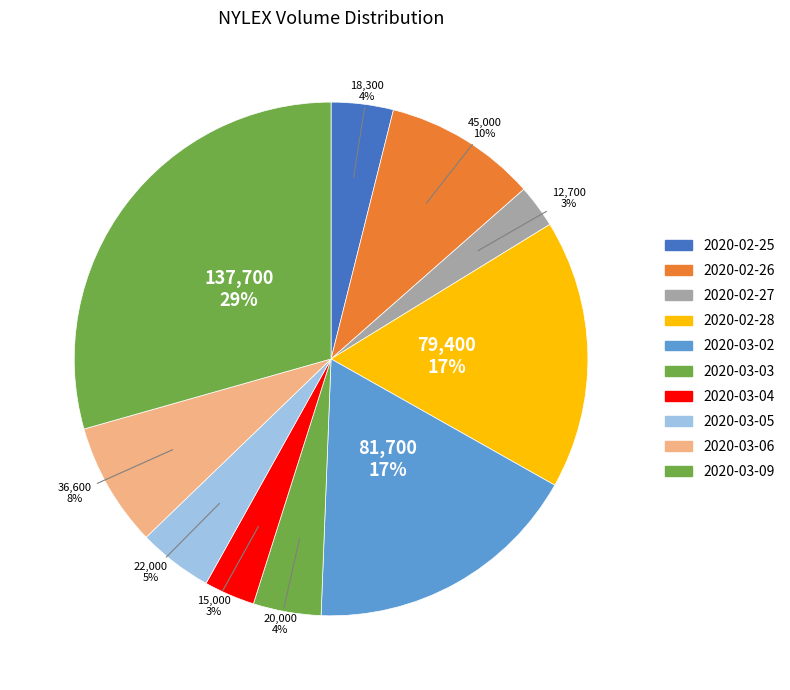

How many slices are in this pie chart?

10